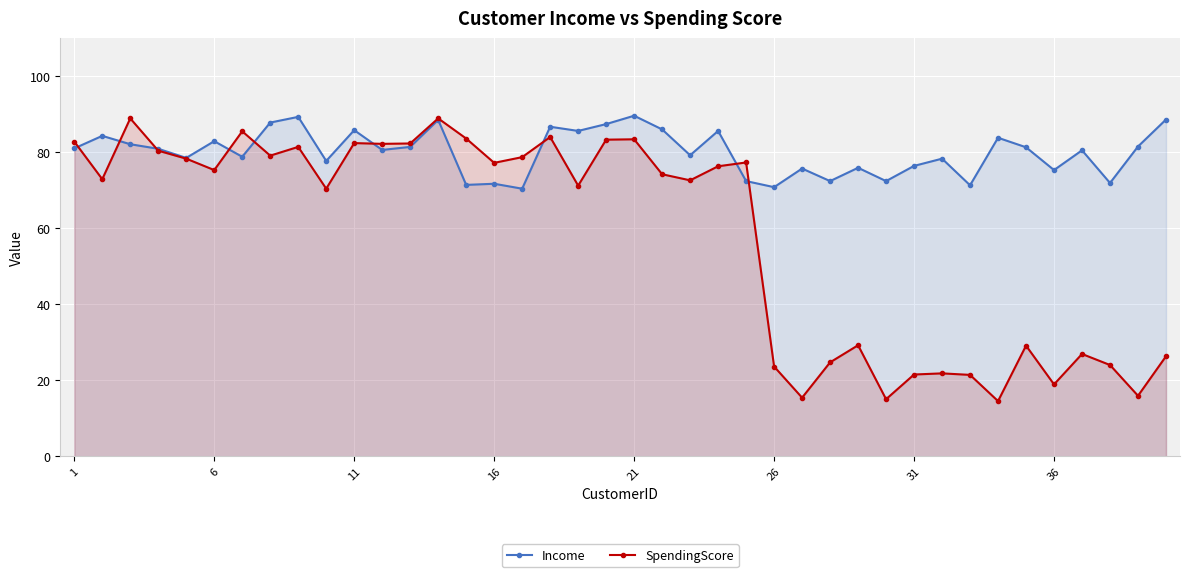

How many distinct data groups are displayed?

2